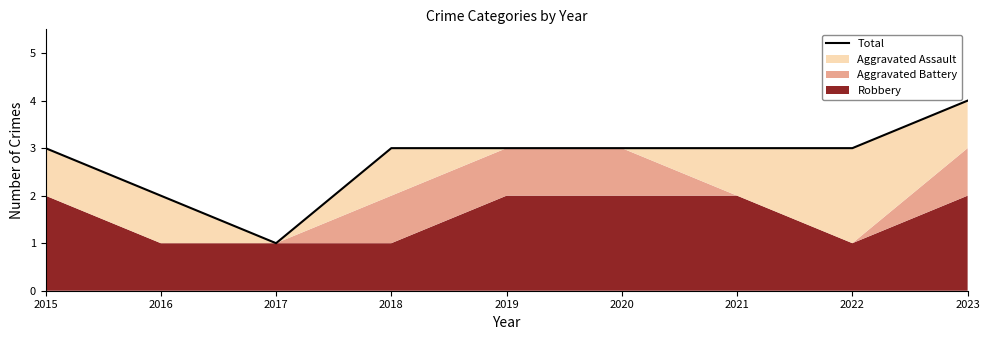

Rank the categories by value from highest to lowest.

2023, 2015, 2018, 2019, 2020, 2021, 2022, 2016, 2017